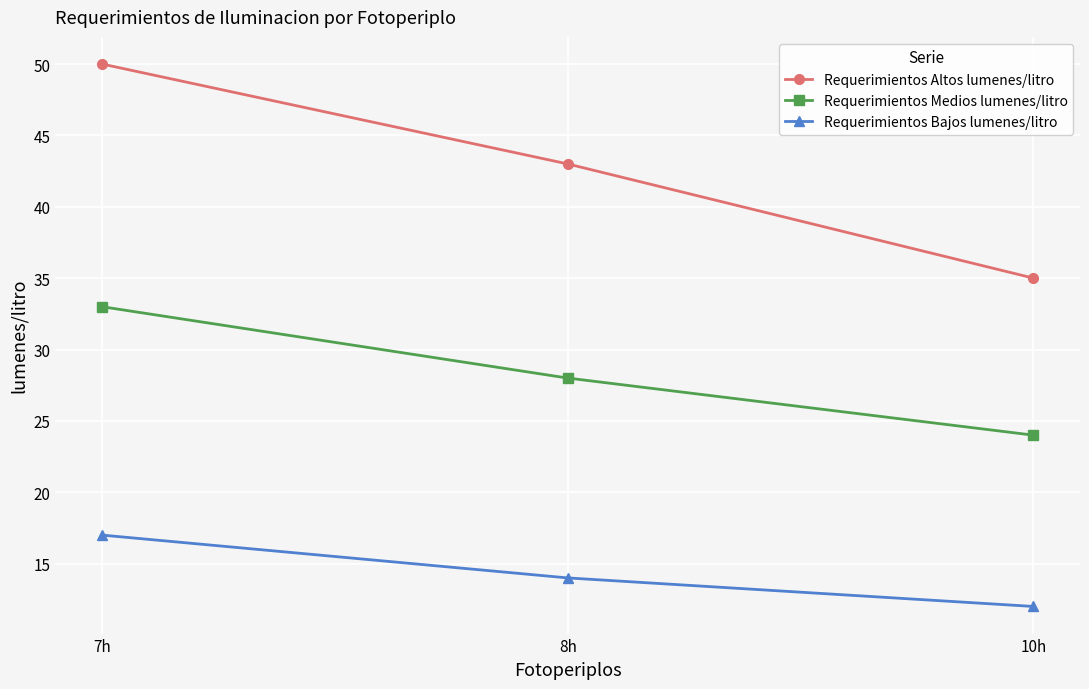

Which series has the largest range (max minus min)?

Requerimientos Altos lumenes/litro